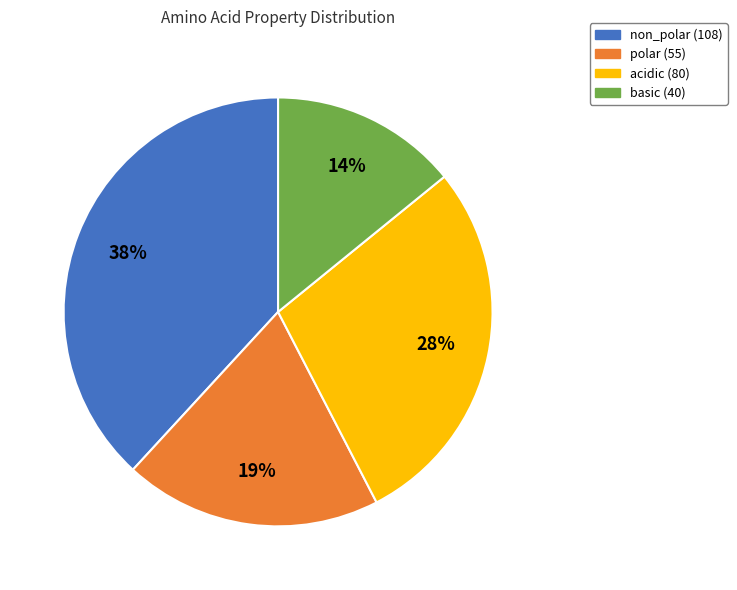

What percentage is the basic slice, to the nearest percent?

14%